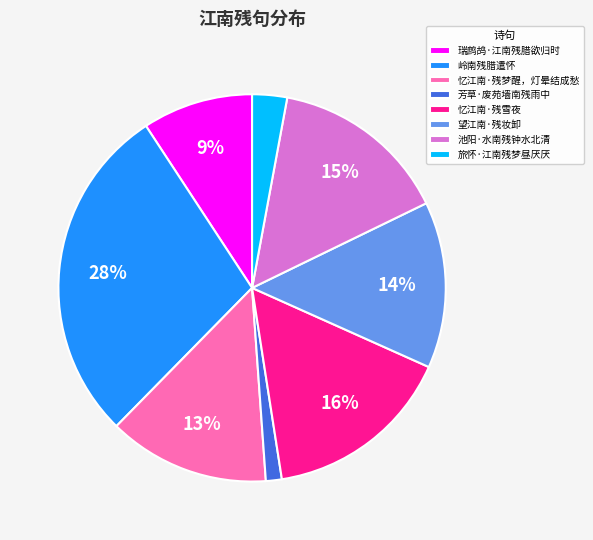

To the nearest percent, what is the average slice percentage?

12%